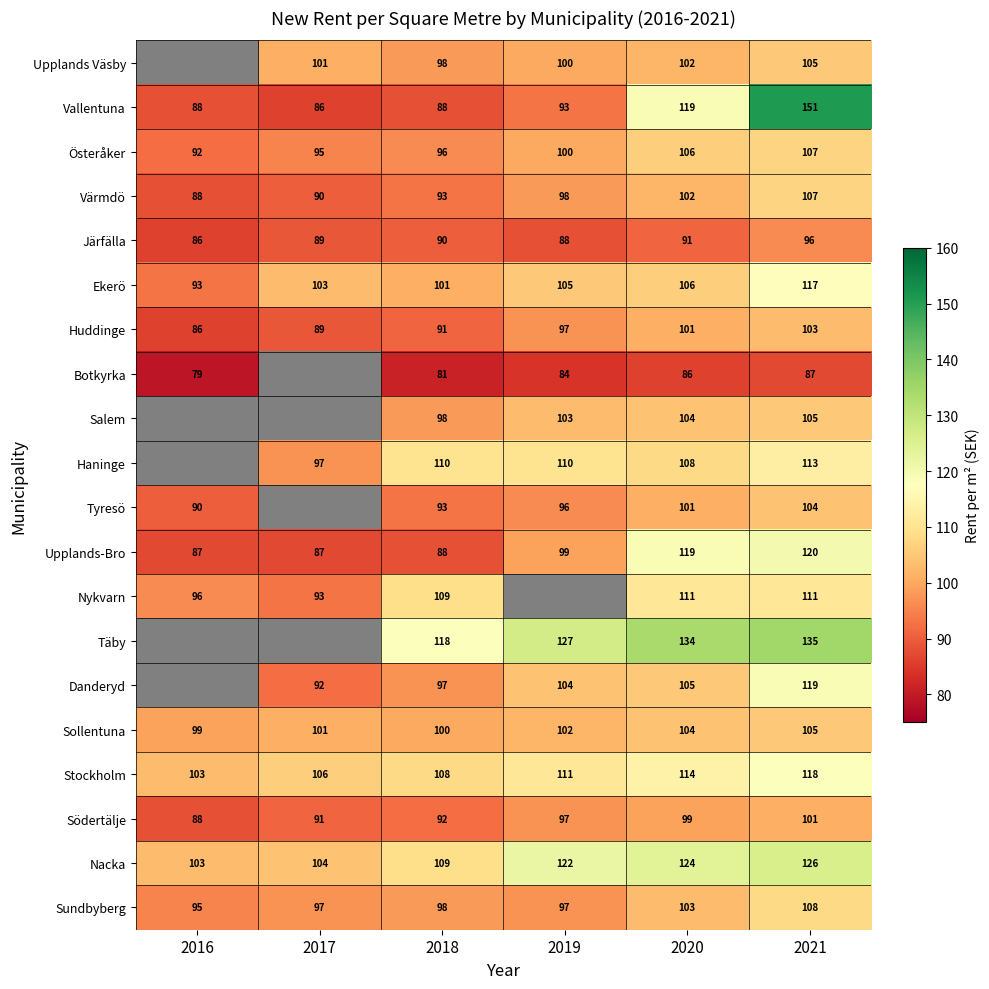

What is the smallest value displayed?

79.0